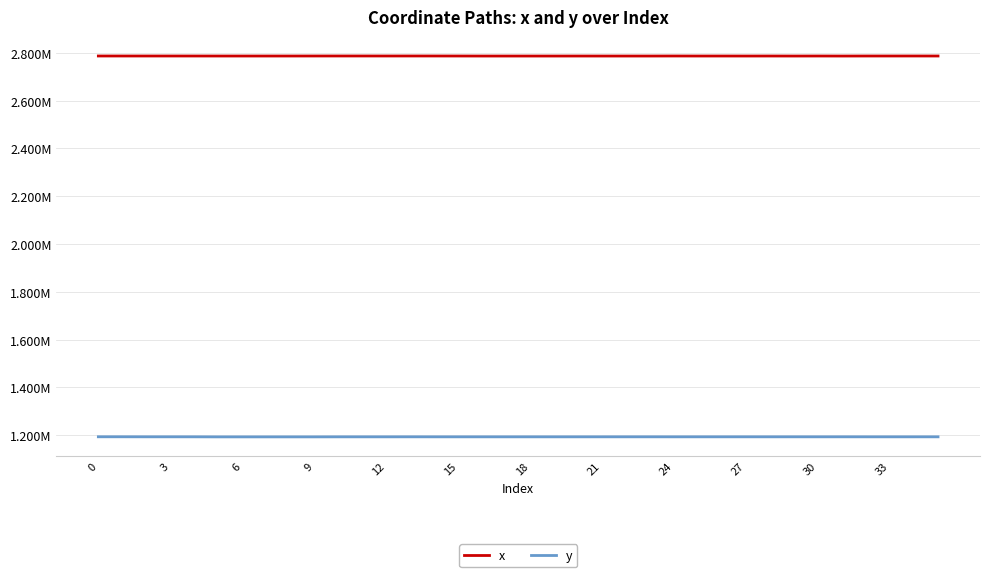

Does the chart display data point markers on the line(s)?

No